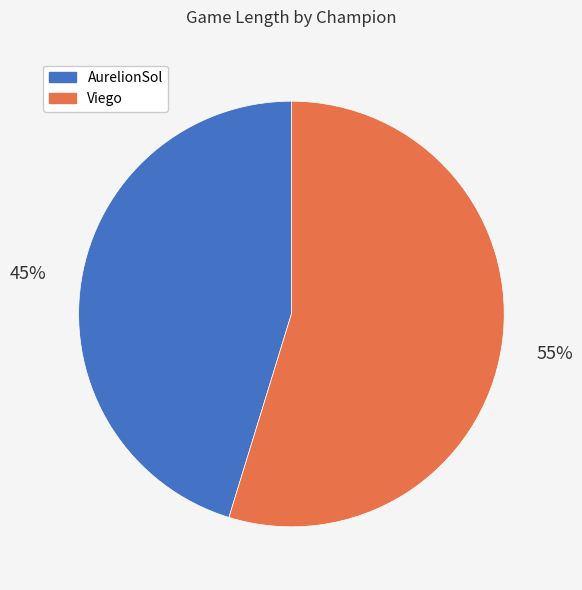

Which slice is the largest?

Viego